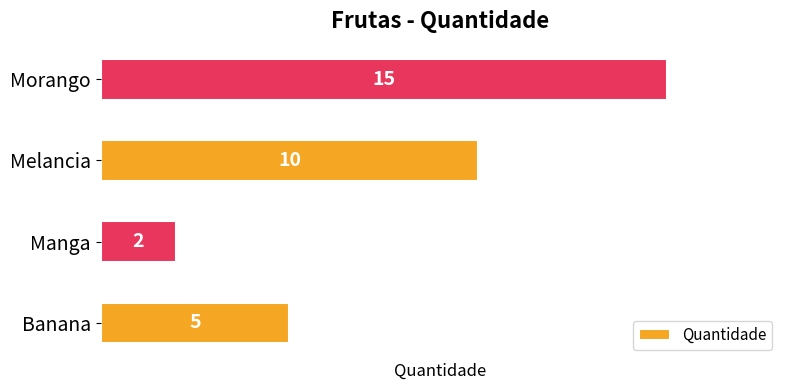

Read the value at Morango.

15